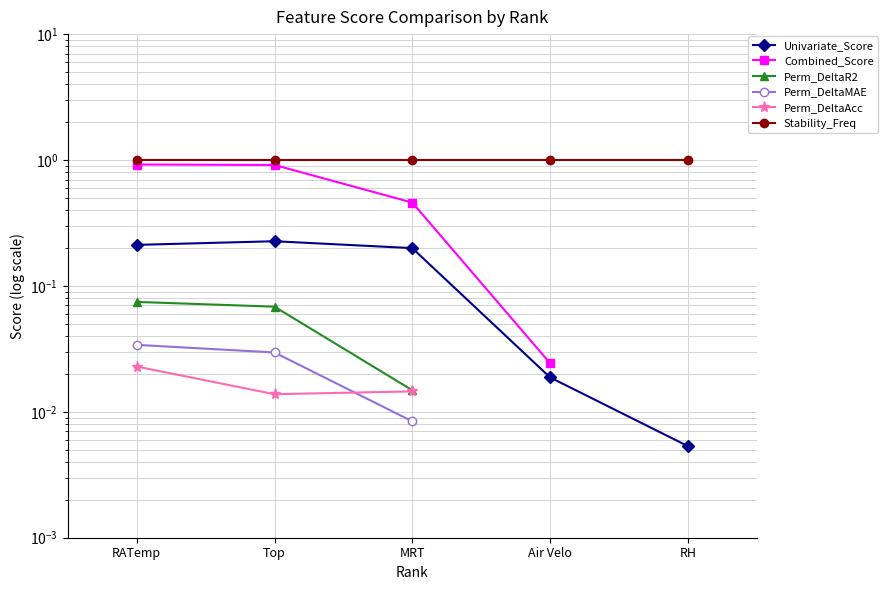

What position from the right is RATemp?

5